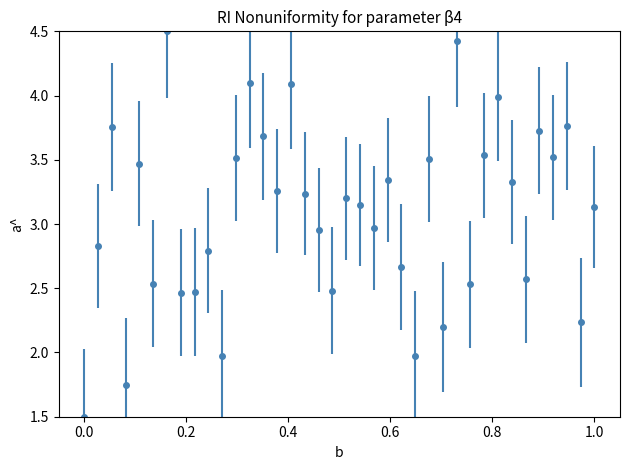

What is the sum of all values?

117.1